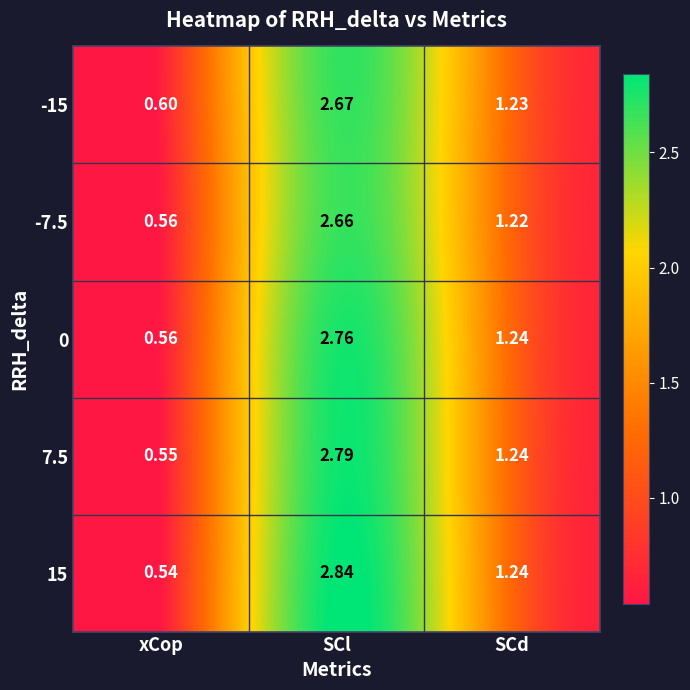

At which label is -15 closest to 1?

SCd